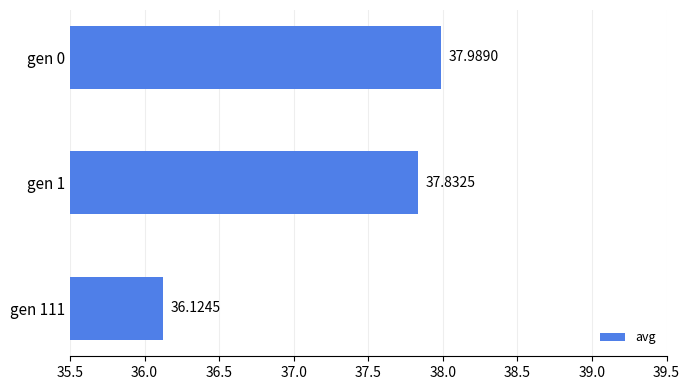

What is the sum of all values?

111.9